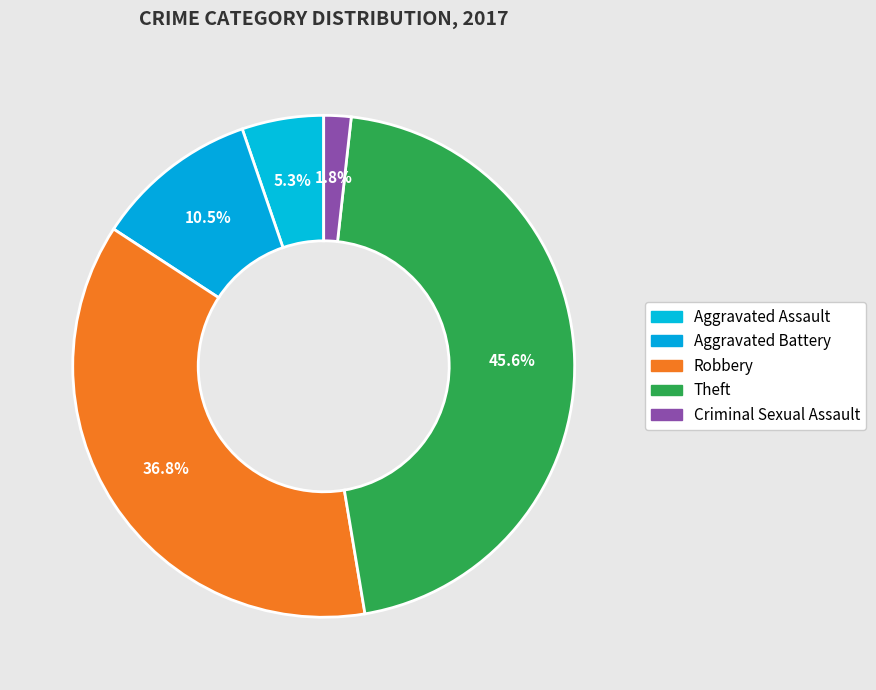

Approximately how many times larger is the value at Aggravated Battery compared to Theft?

0.2